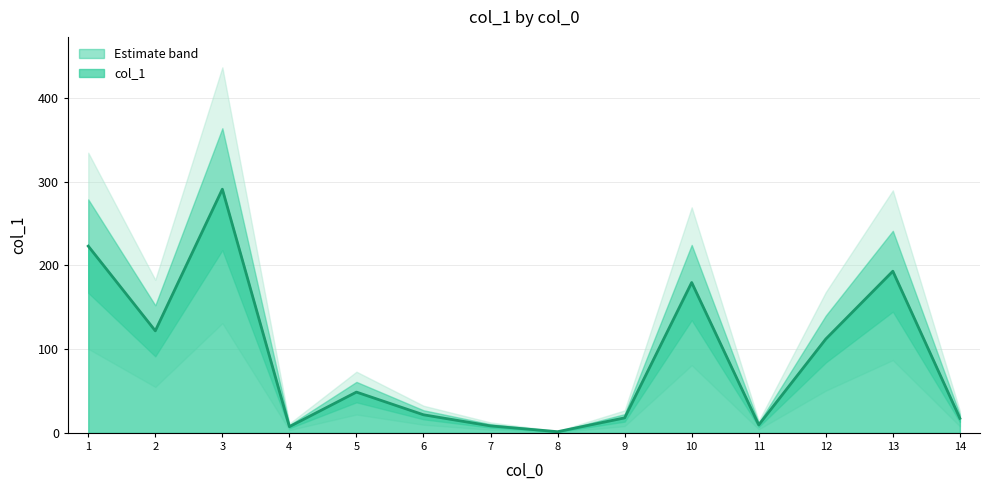

The value at 2 is 121.9. True or false?

True